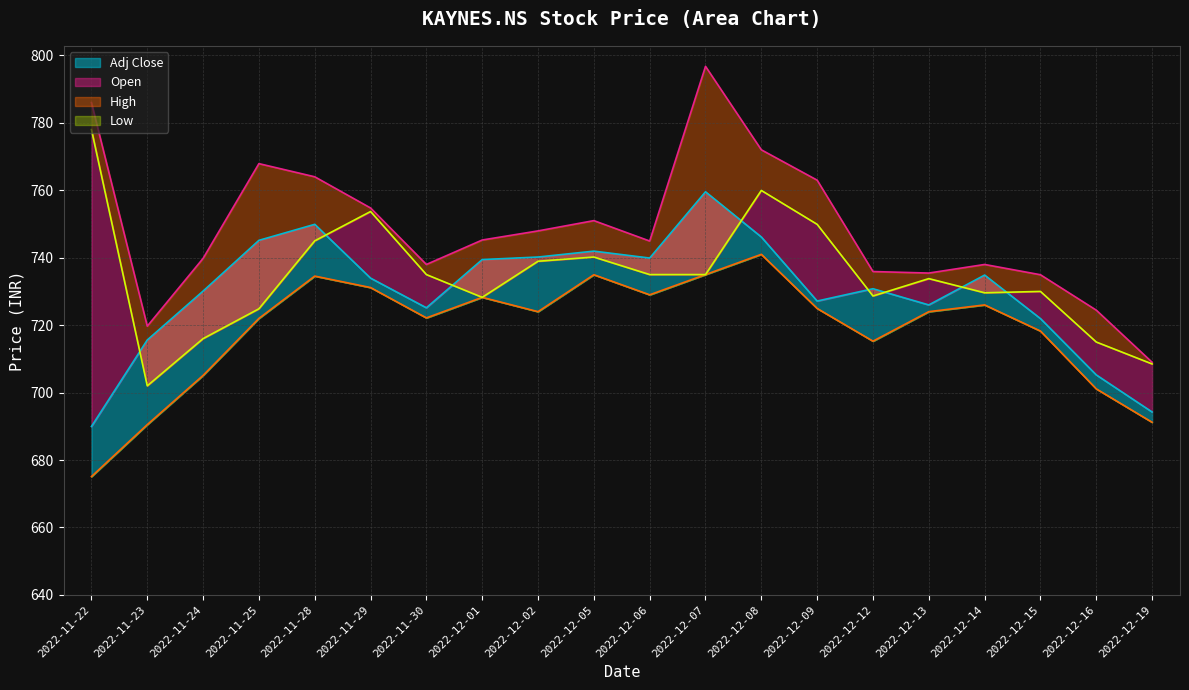

How many values in the High series exceed 745?

10